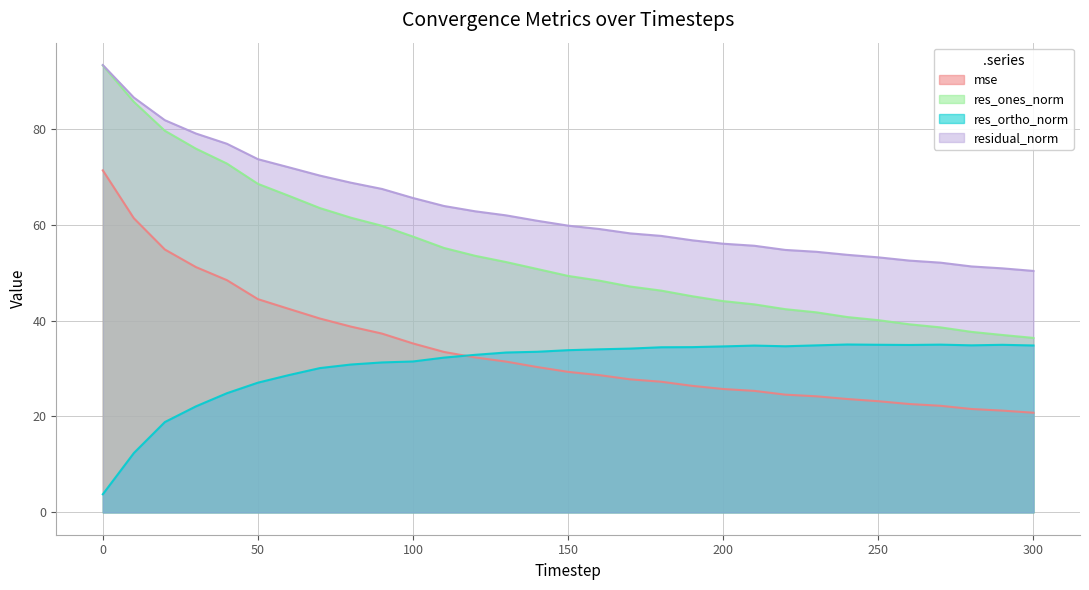

True or false: residual_norm has more than 2 interior local peaks.

False